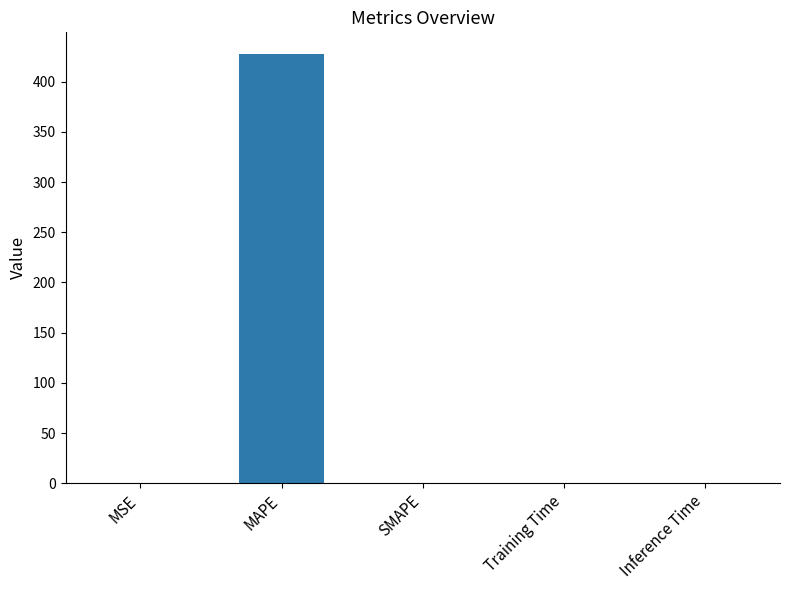

What value does the data have at MAPE?

427.7